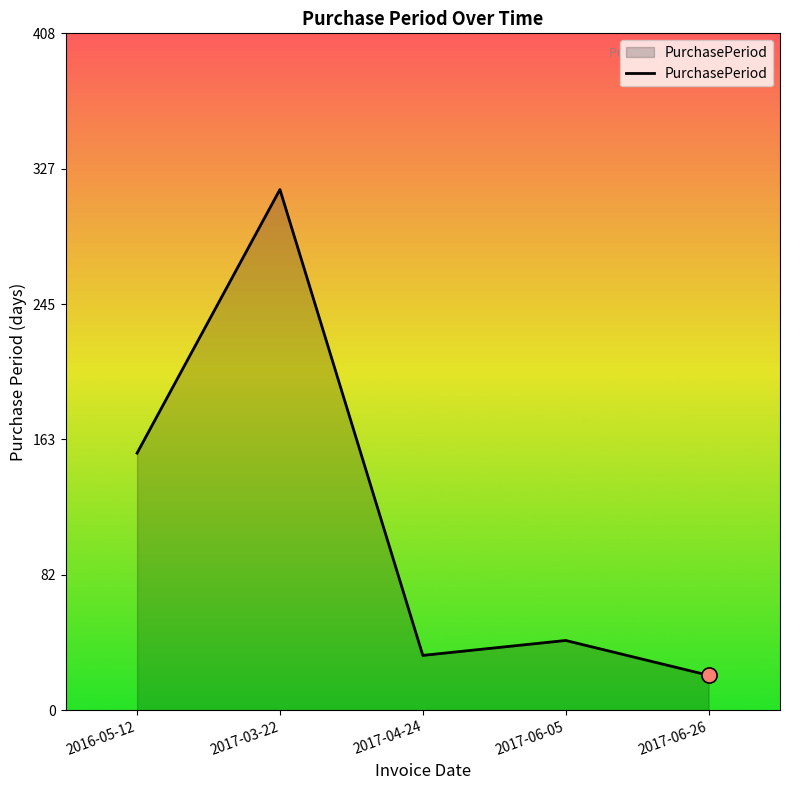

Approximately how many times larger is the value at 2017-04-24 compared to 2017-06-26?

1.6